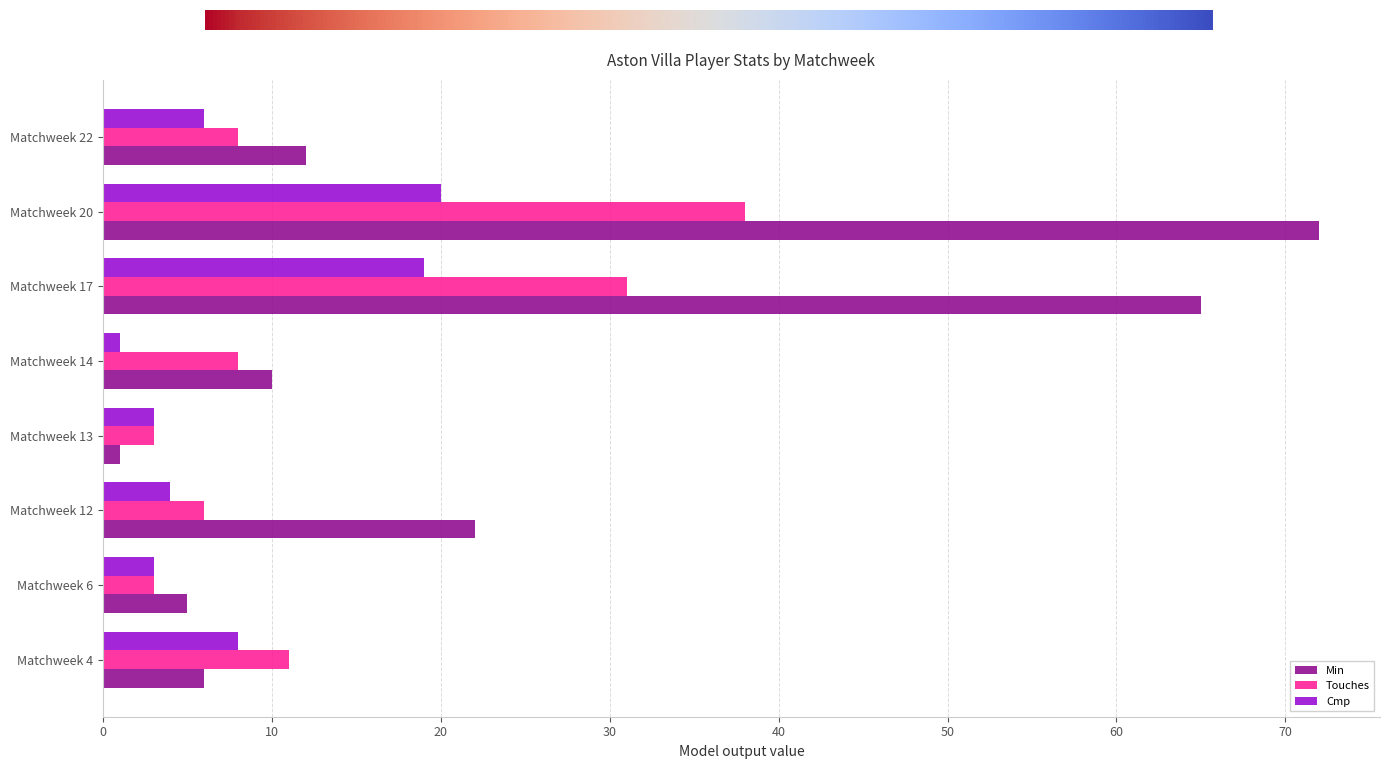

Which series has the largest range (max minus min)?

Min